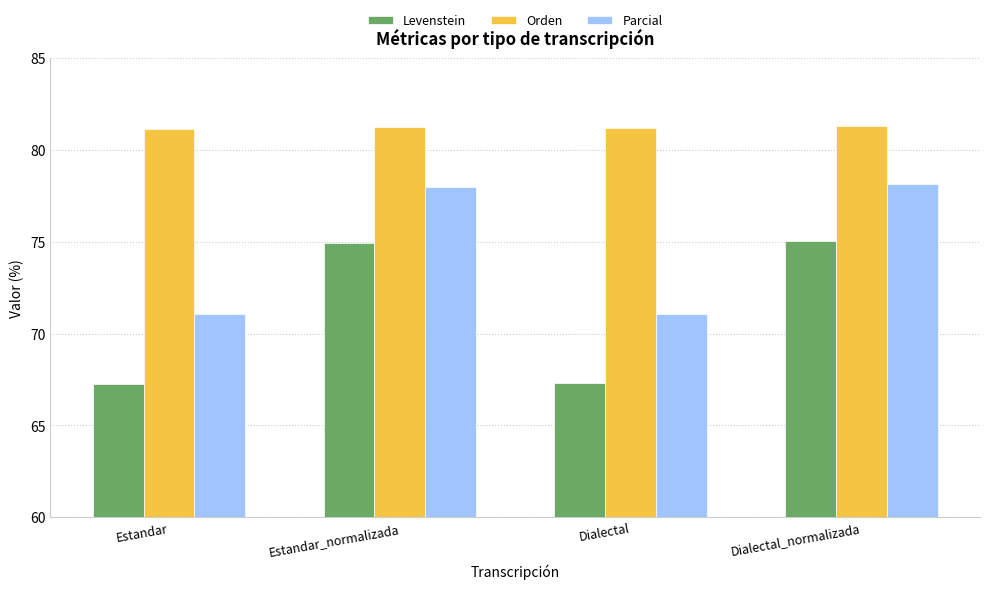

What are all the series names shown in the legend?

Levenstein, Orden, Parcial